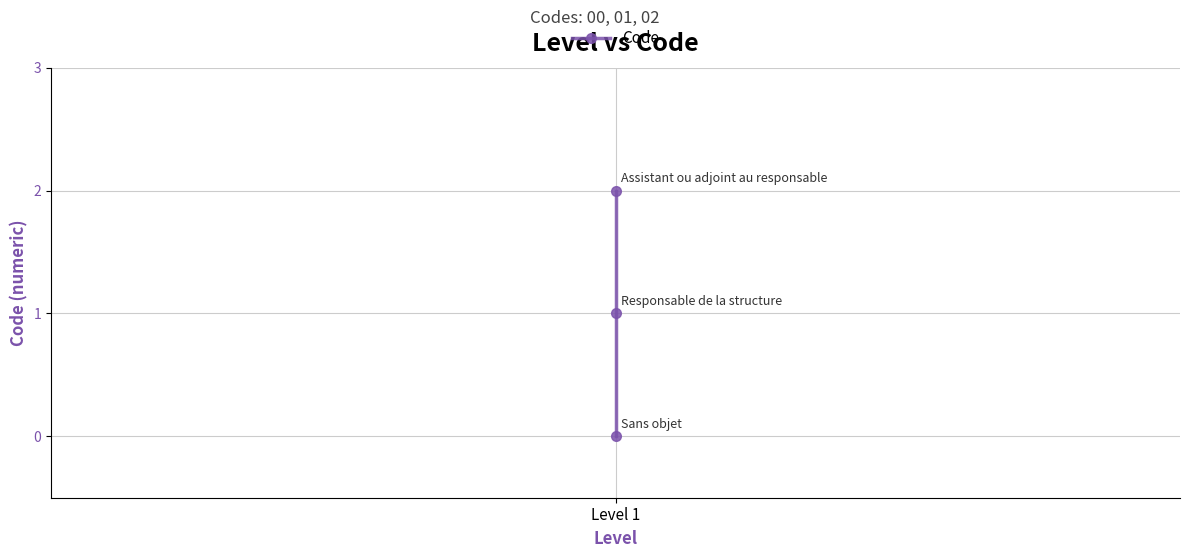

What is the label of the 3rd point from the left?

2